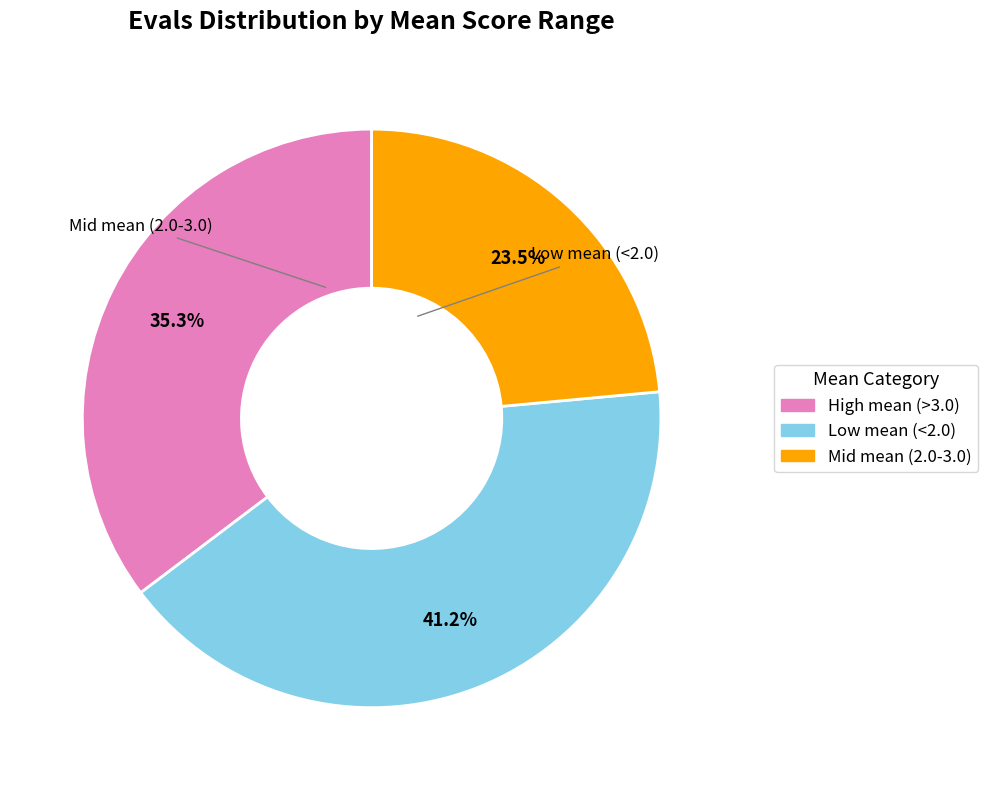

Does any single category account for the majority?

No